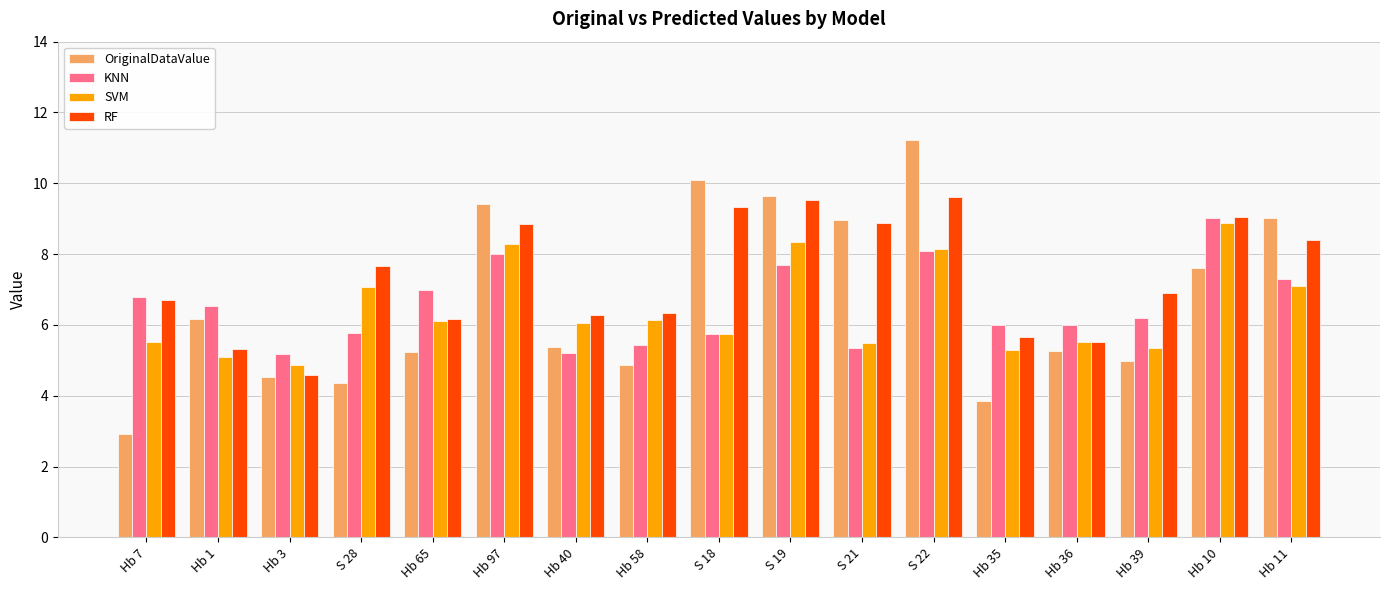

What are all the series names shown in the legend?

OriginalDataValue, KNN, SVM, RF